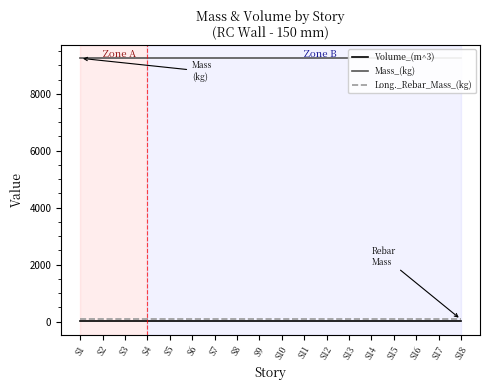

Reading left to right, transcribe all the data shown in this chart.

Volume_(m^3): 3.8	3.8	3.8	3.8	3.8	3.8	3.8	3.8	3.8	3.8	3.8	3.8	3.8	3.8	3.8	3.8	3.8	3.8
Mass_(kg): 9247.7	9247.7	9247.7	9247.7	9247.7	9247.7	9247.7	9247.7	9247.7	9247.7	9247.7	9247.7	9247.7	9247.7	9247.7	9247.7	9247.7	9247.7
Long._Rebar_Mass_(kg): 74.2	74.2	74.2	74.2	74.2	74.2	74.2	74.2	74.2	74.2	74.2	74.2	74.2	74.2	74.2	74.2	74.2	74.2